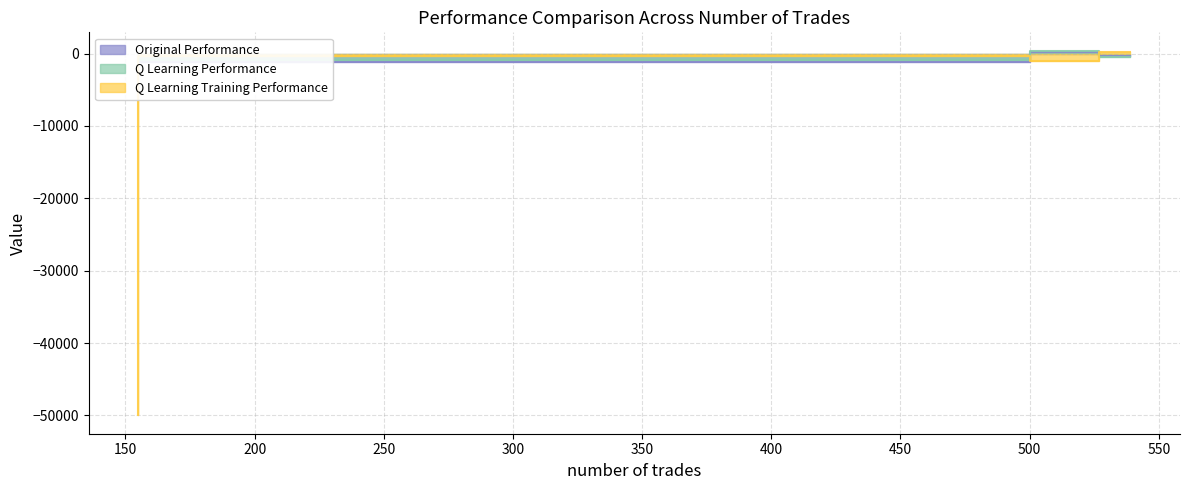

What are all the series names shown in the legend?

Original Performance, Q Learning Performance, Q Learning Training Performance